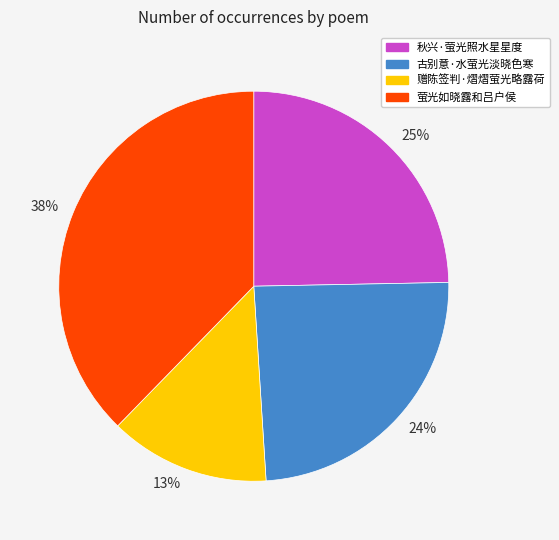

What percentage is the 古别意·水萤光淡晓色寒 slice, to the nearest percent?

24%